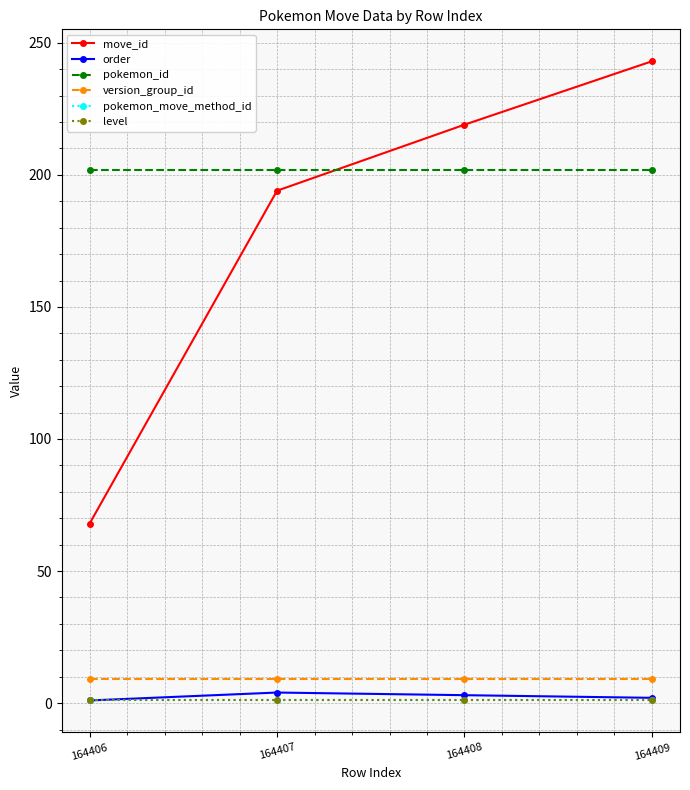

The level series shows 1 at 164408. True or false?

True